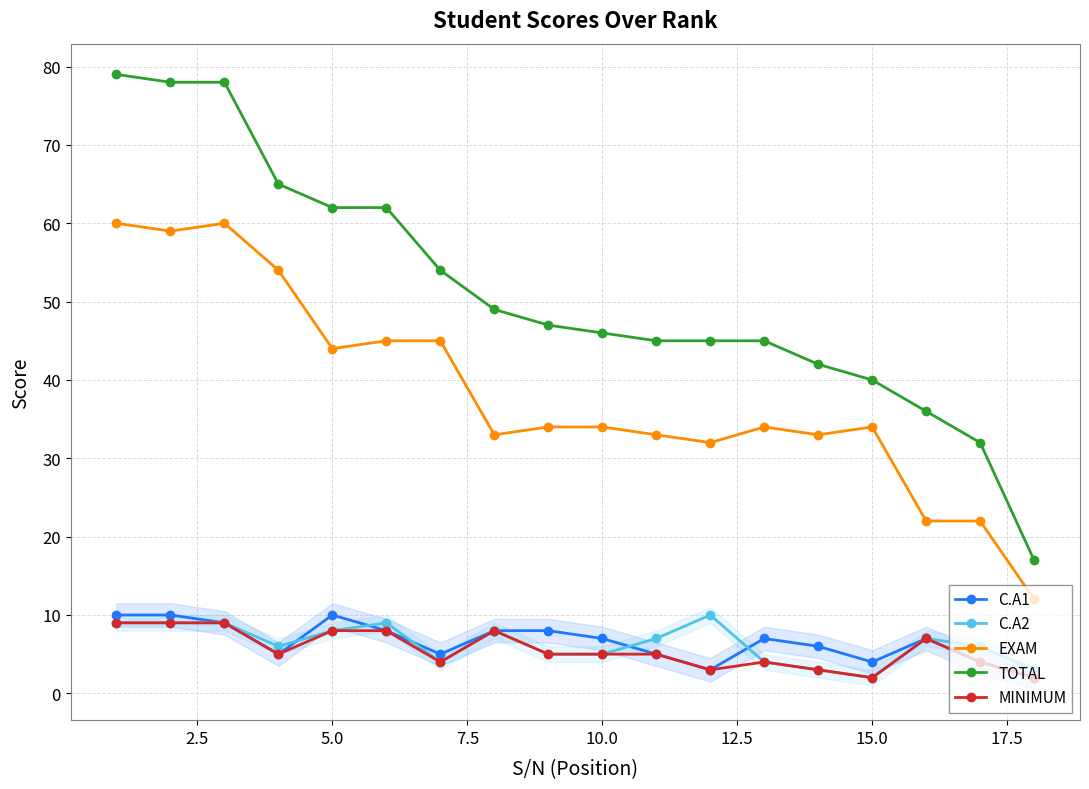

What is the minimum value for EXAM?

12